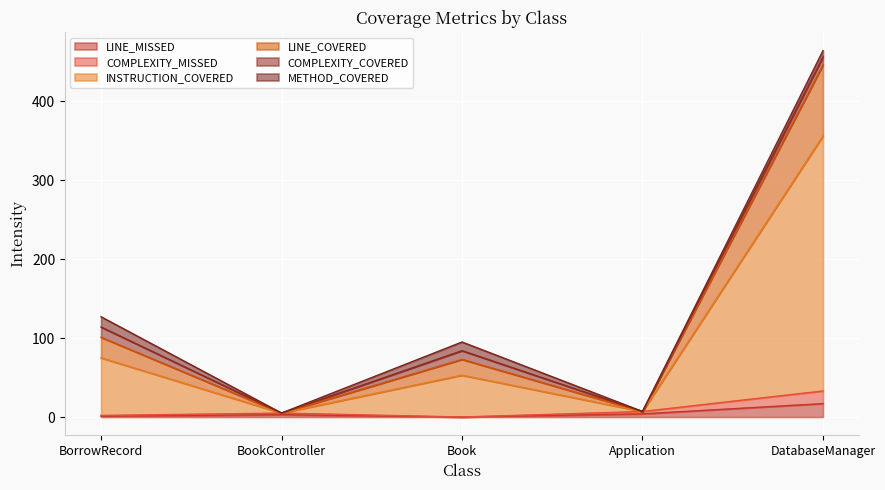

At which category does LINE_MISSED reach its first local peak?

BookController